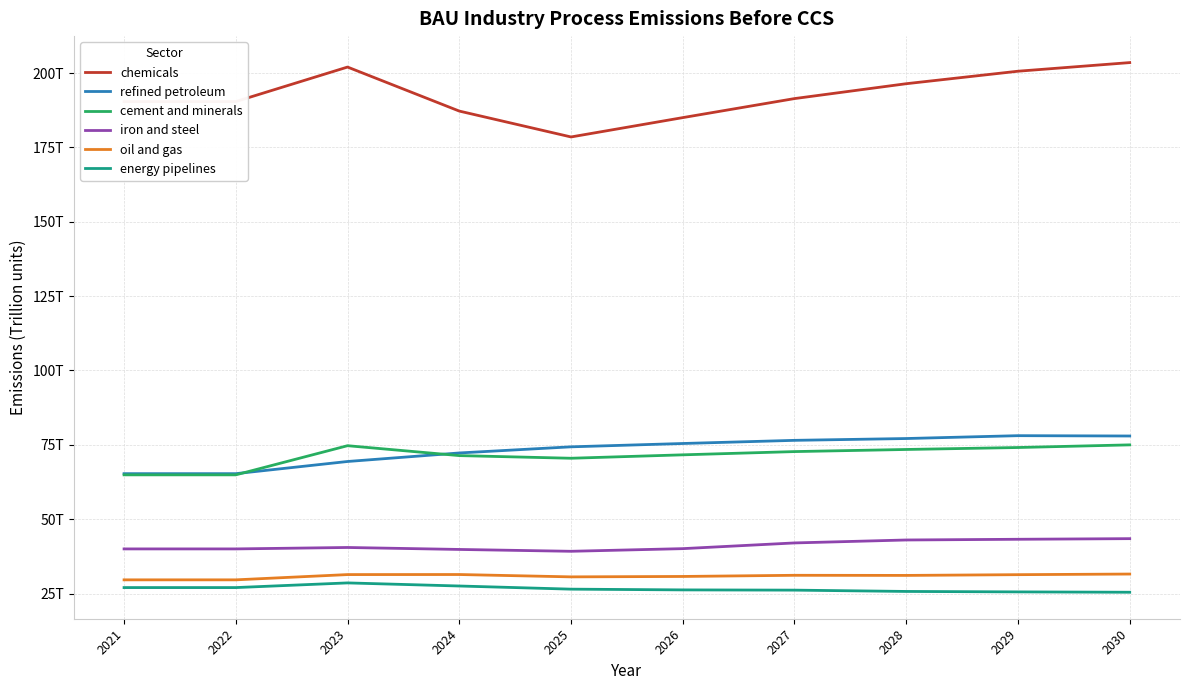

What is the average value of the refined petroleum series?

73.2